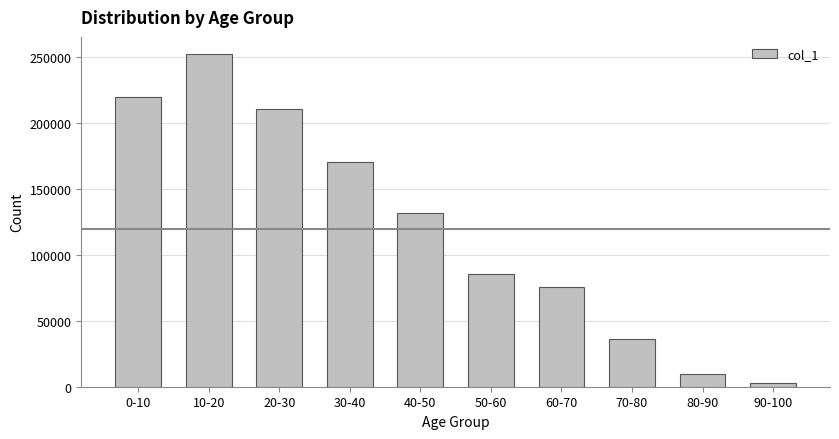

Which label corresponds to the largest value in the chart?

10-20